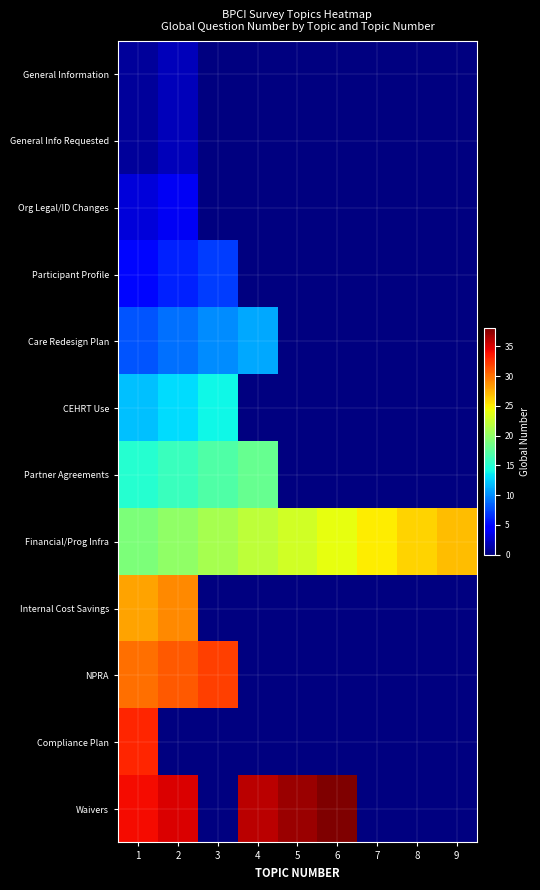

How many values in the Financial/Prog Infra series exceed 23?

4